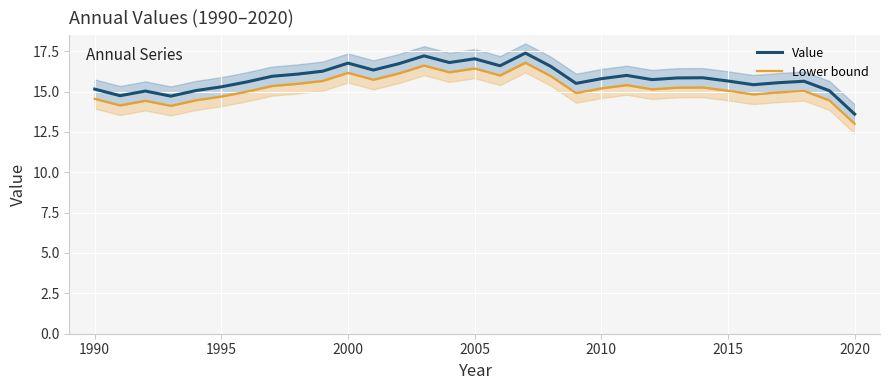

What is the value of the Value point at the 23rd from the left?

15.7